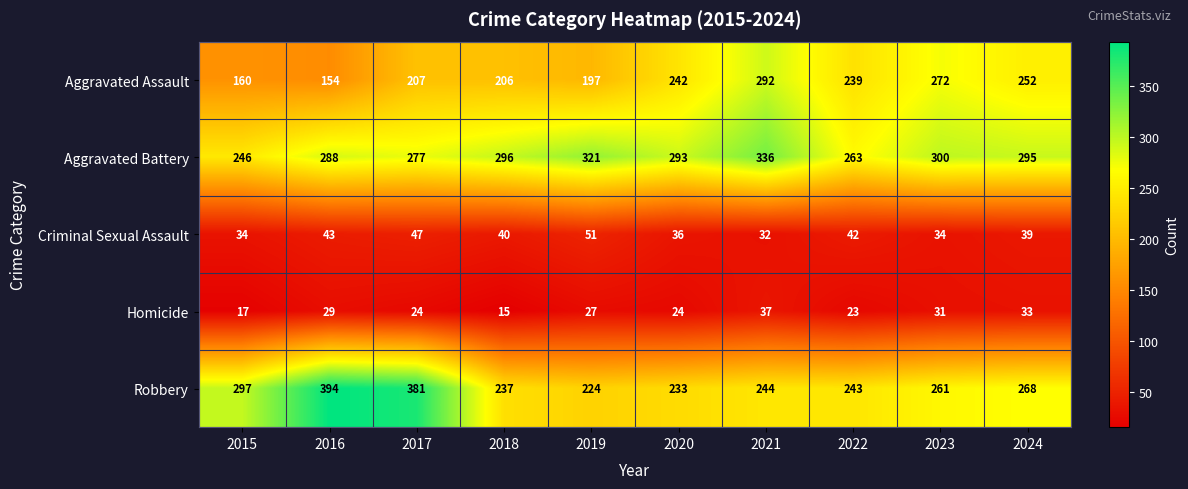

At 2023, list the series in order from smallest to largest.

Homicide, Criminal Sexual Assault, Robbery, Aggravated Assault, Aggravated Battery